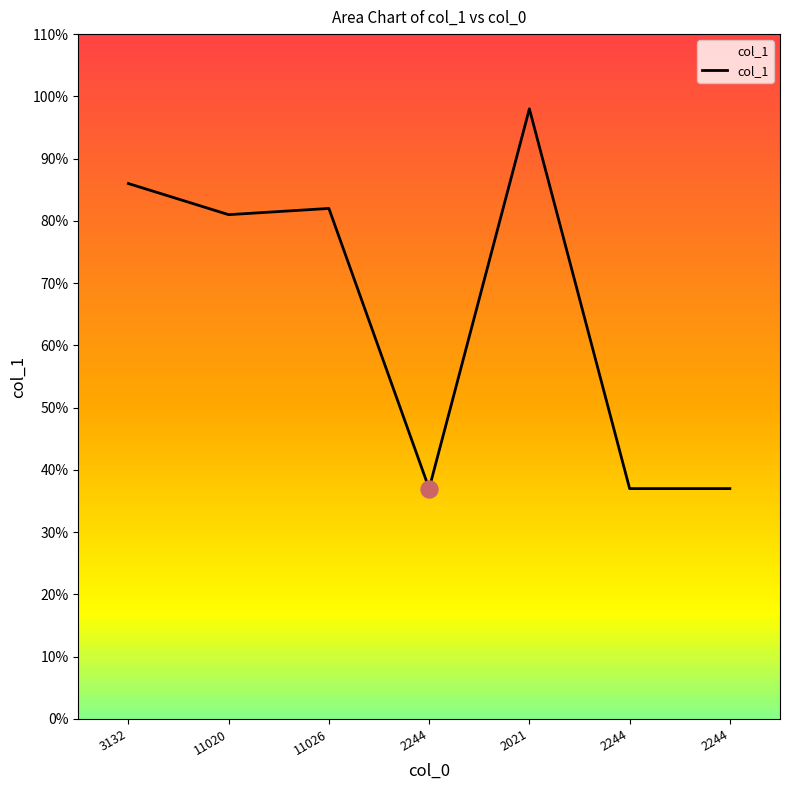

What is the ratio of the value at 2244 to the value at 11026?

0.5